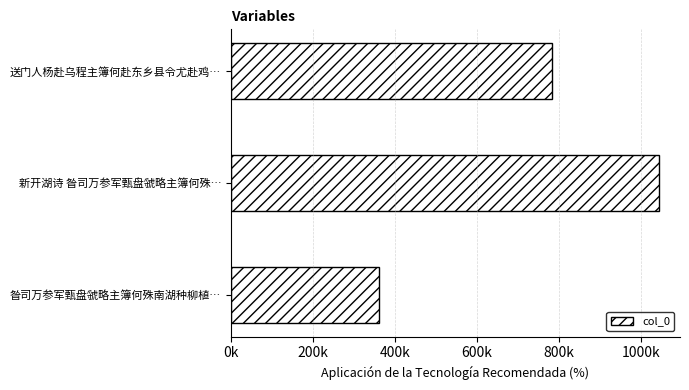

Are the bars horizontal?

Yes